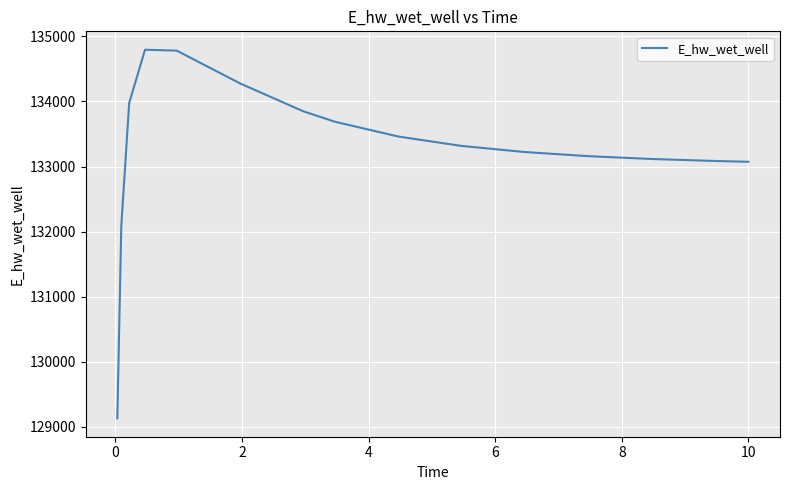

What is the greatest value displayed?

134794.1